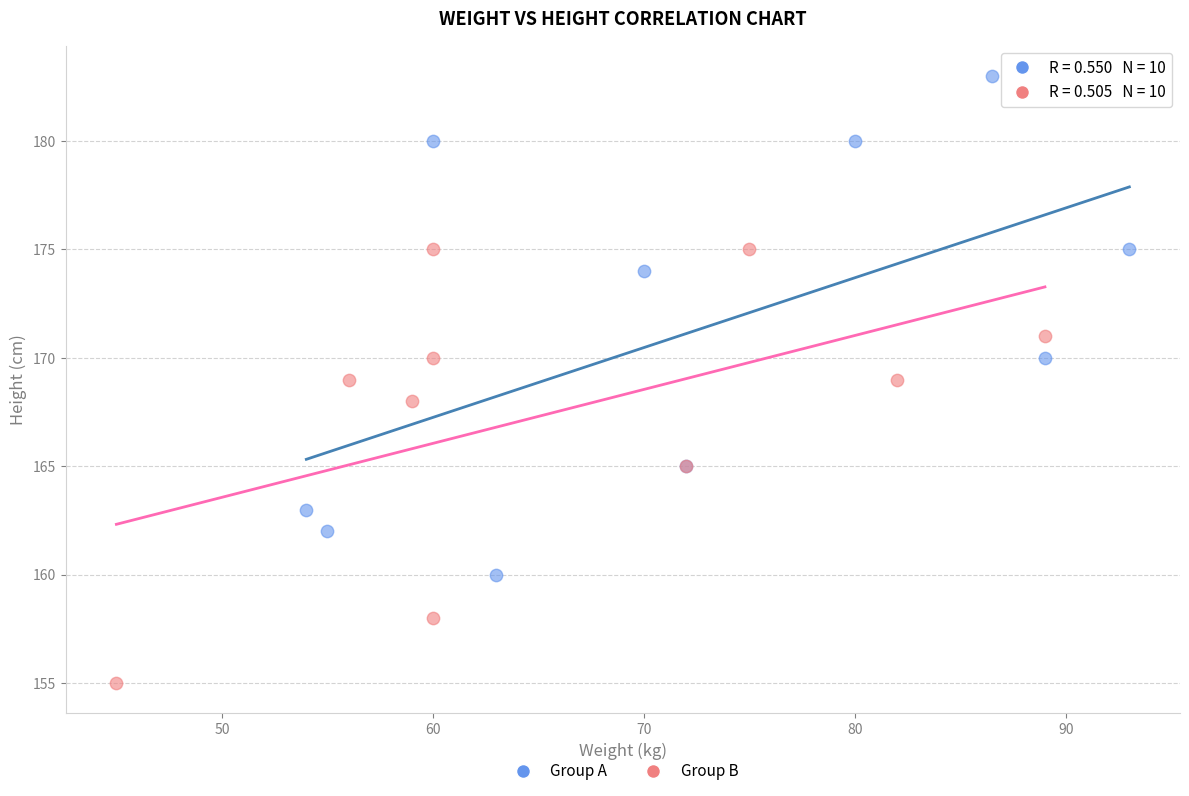

Which series contains the highest Y value?

Group A